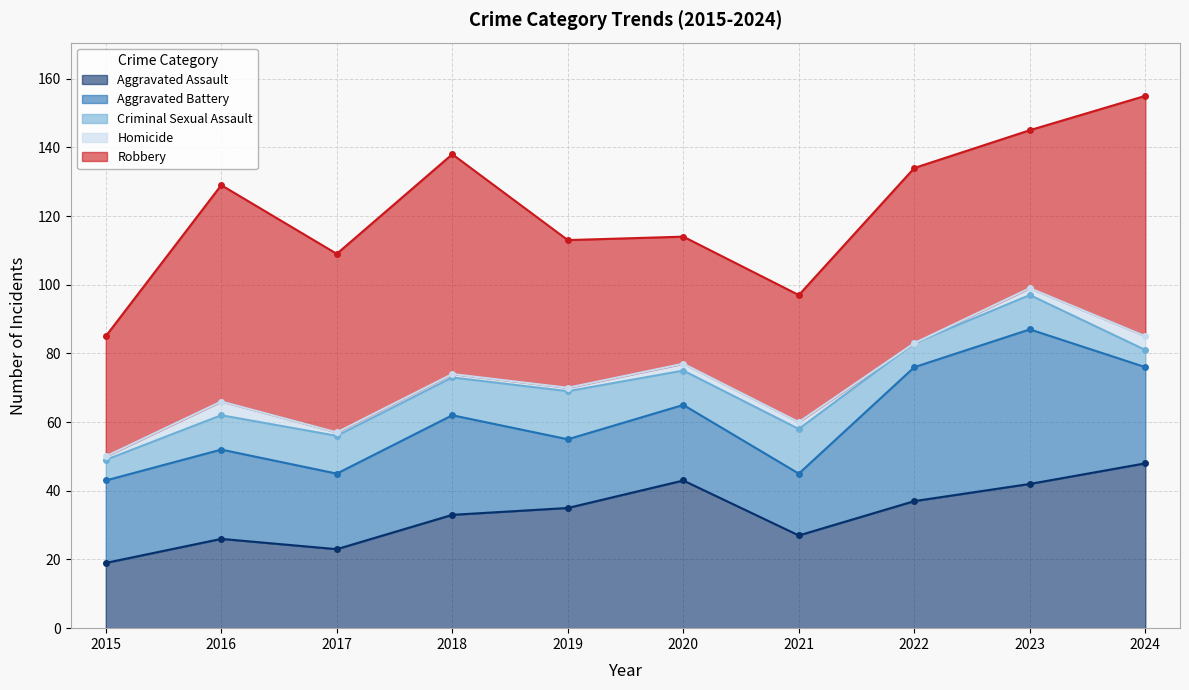

Reading left to right, list all the values displayed in this chart.

Aggravated Assault: 19	26	23	33	35	43	27	37	42	48
Aggravated Battery: 24	26	22	29	20	22	18	39	45	28
Criminal Sexual Assault: 6	10	11	11	14	10	13	7	10	5
Homicide: 1	4	1	1	1	2	2	0	2	4
Robbery: 35	63	52	64	43	37	37	51	46	70